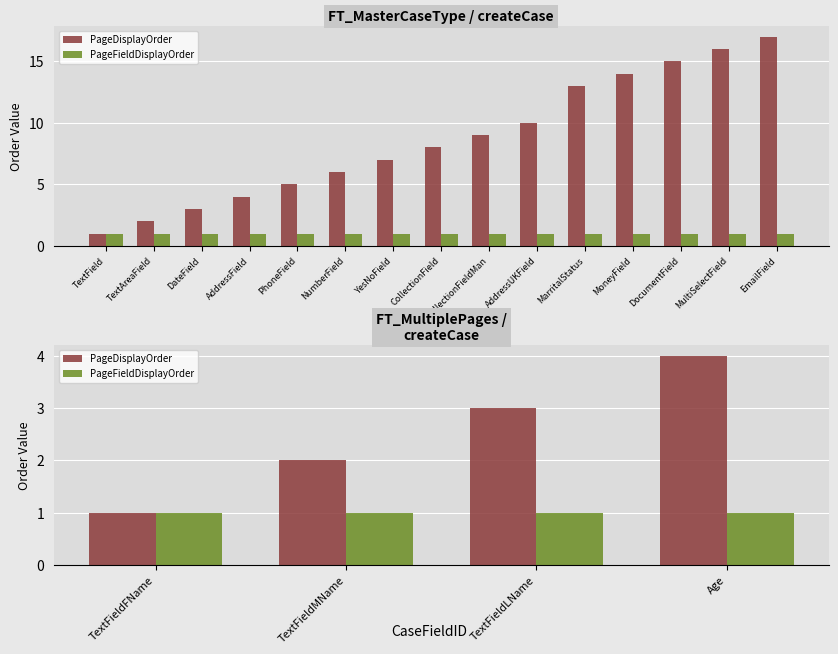

Which series has the largest total across all categories?

PageDisplayOrder